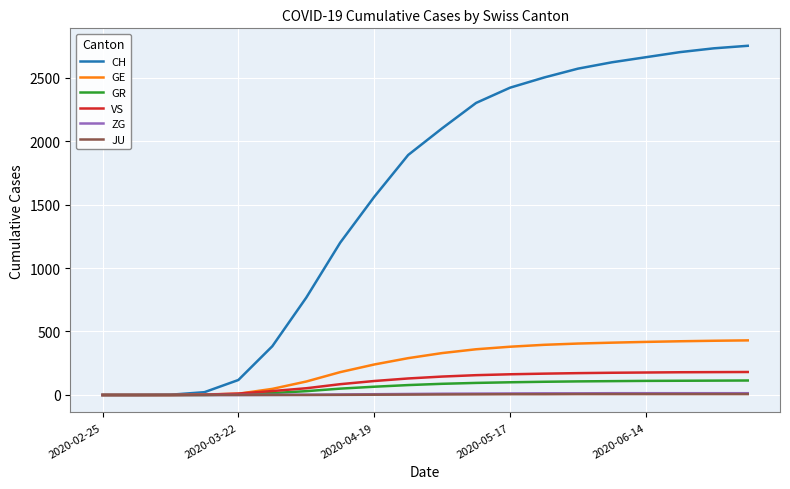

Which series has the largest total across all categories?

CH